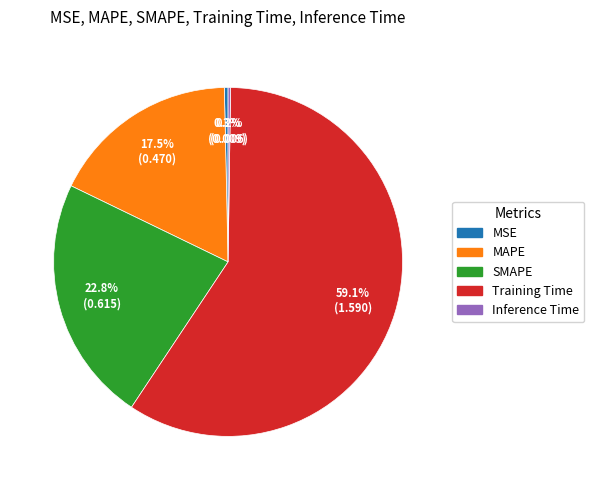

The SMAPE slice represents 23% of the pie. True or false?

True